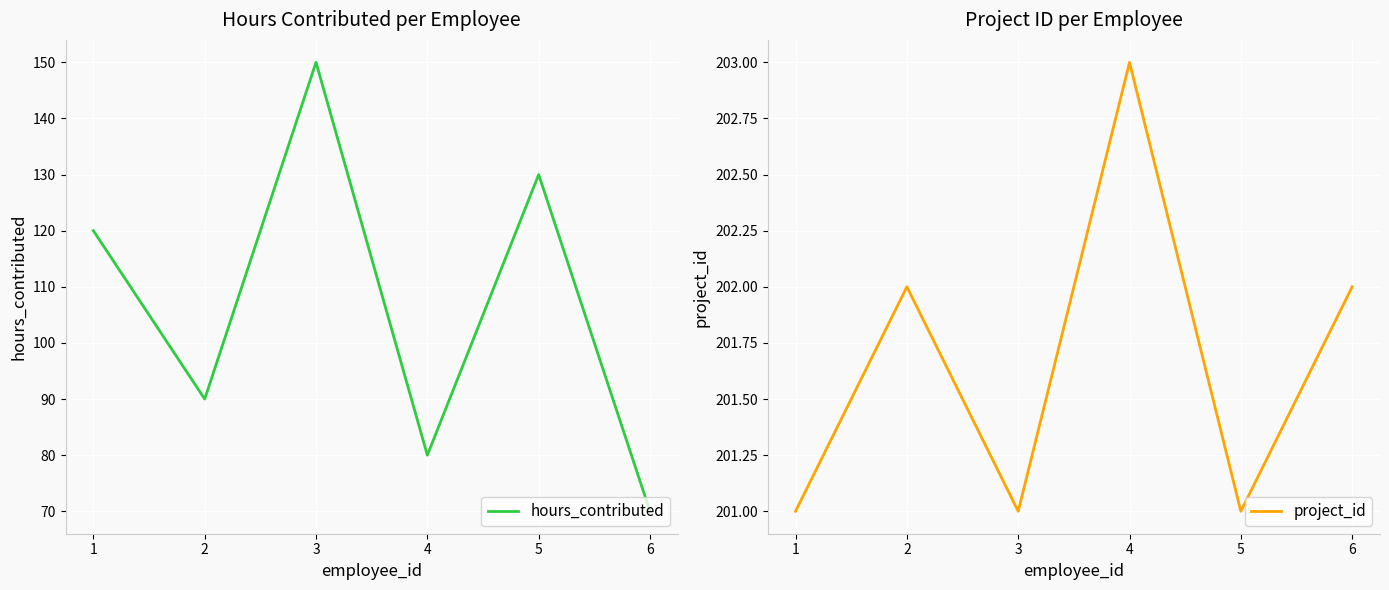

Which series has the largest total across all categories?

project_id